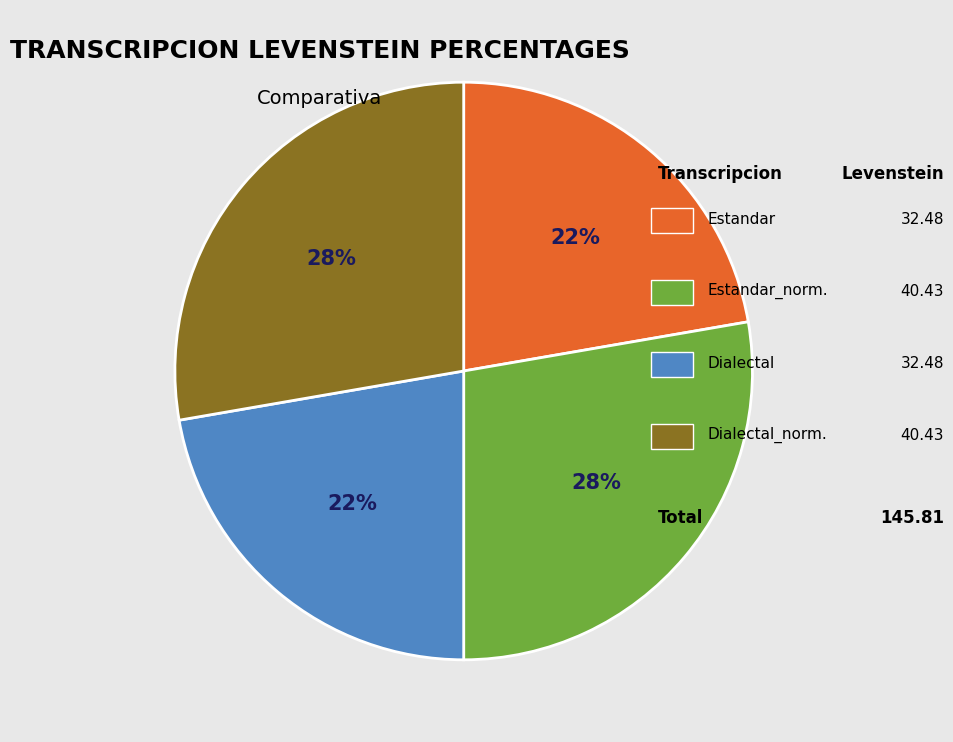

To the nearest percent, what is the average slice percentage?

25%